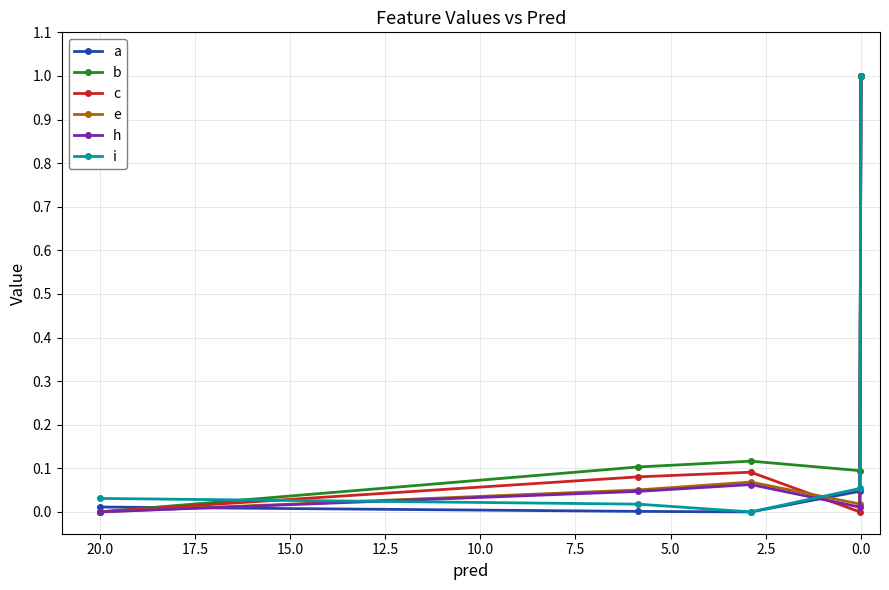

Reading left to right, extract all data points from this chart.

a: 0.0	0.0	0.0	0.0	1.0
b: 0.0	0.1	0.1	0.1	1.0
c: 0.0	0.1	0.1	0.0	1.0
e: 0.0	0.1	0.1	0.0	1.0
h: 0.0	0.0	0.1	0.0	1.0
i: 0.0	0.0	0.0	0.1	1.0